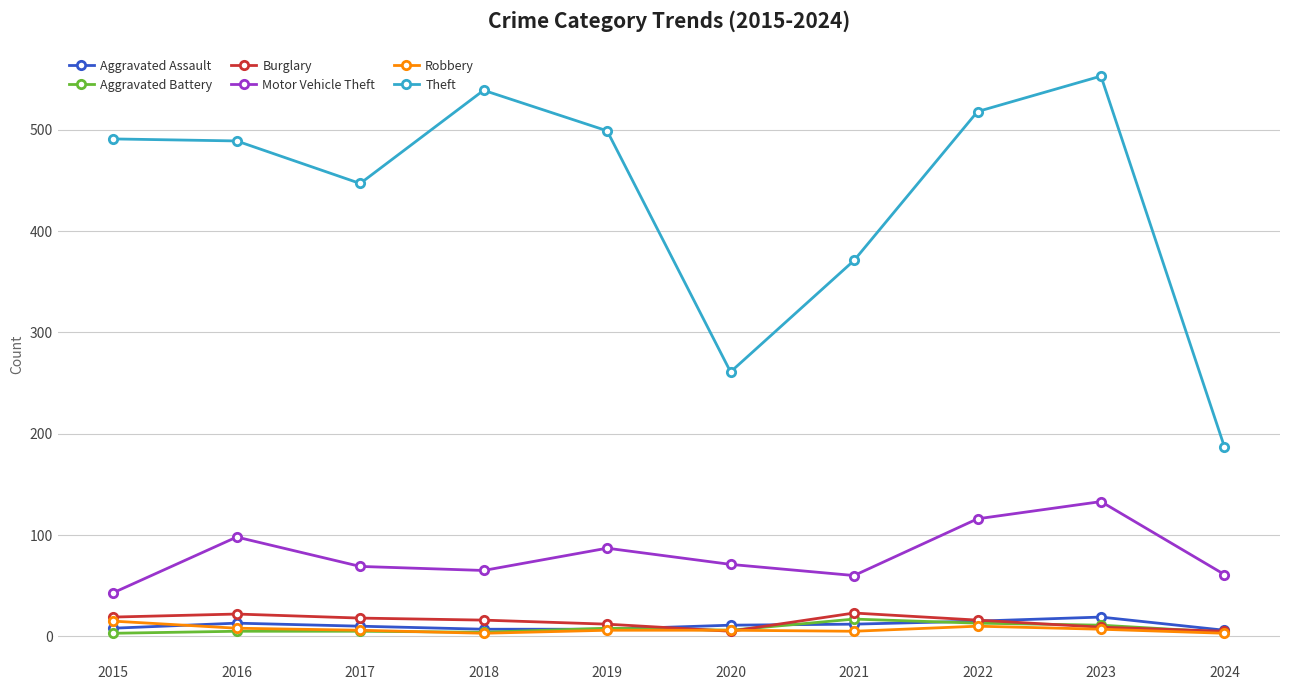

Which series changed the most between 2015 and 2022?

Motor Vehicle Theft